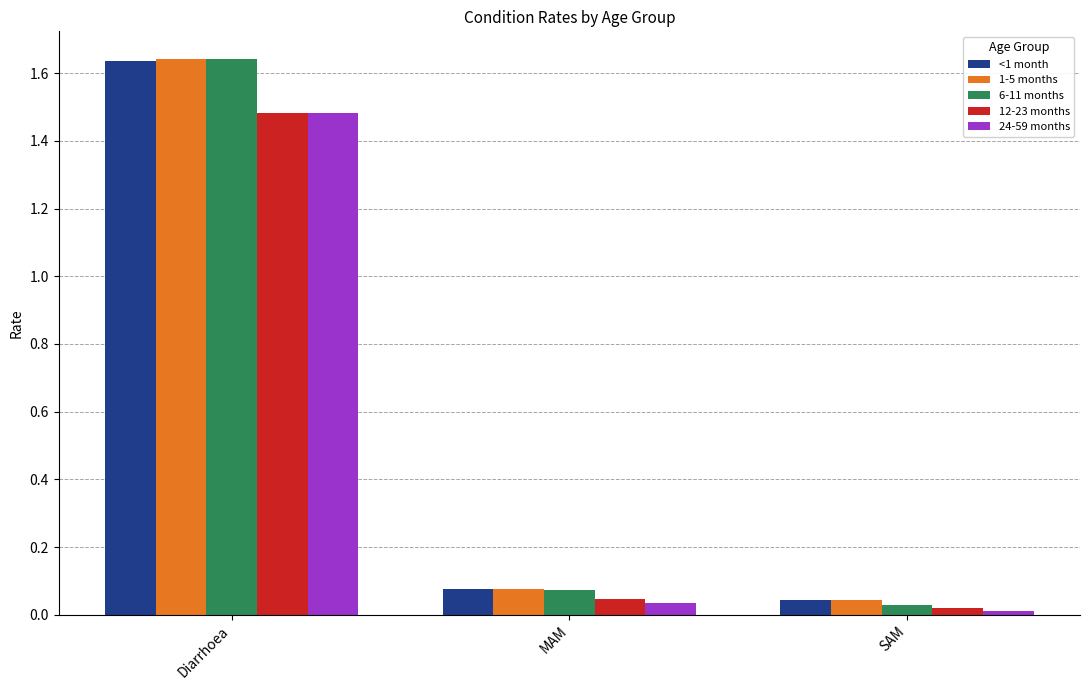

True or false: 12-23 months has a value of 1.5 at Diarrhoea.

True